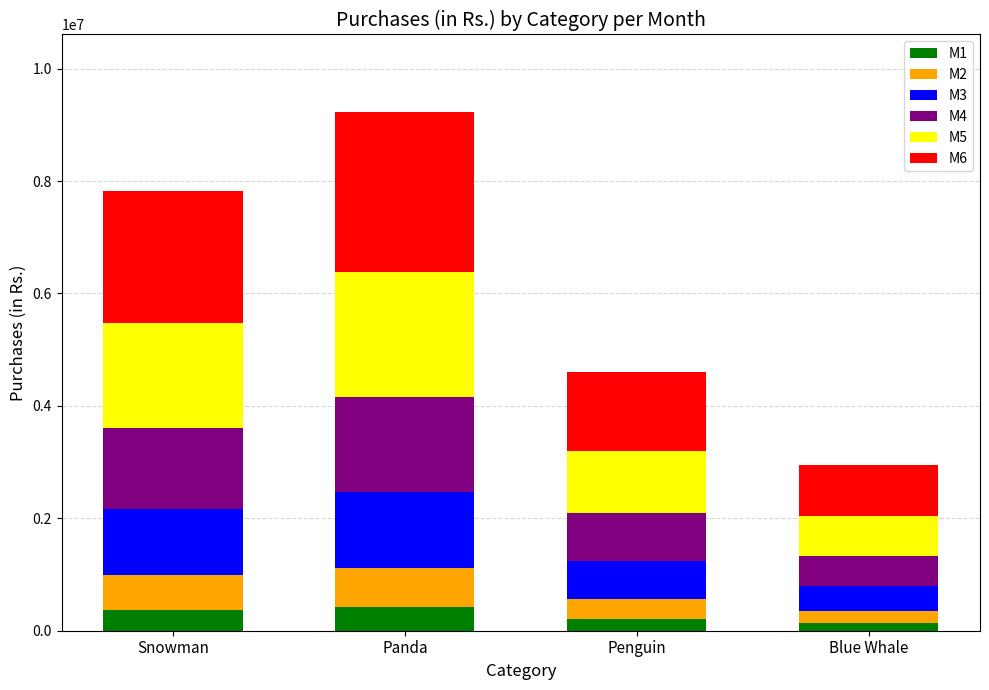

How many data points does each series have?

4